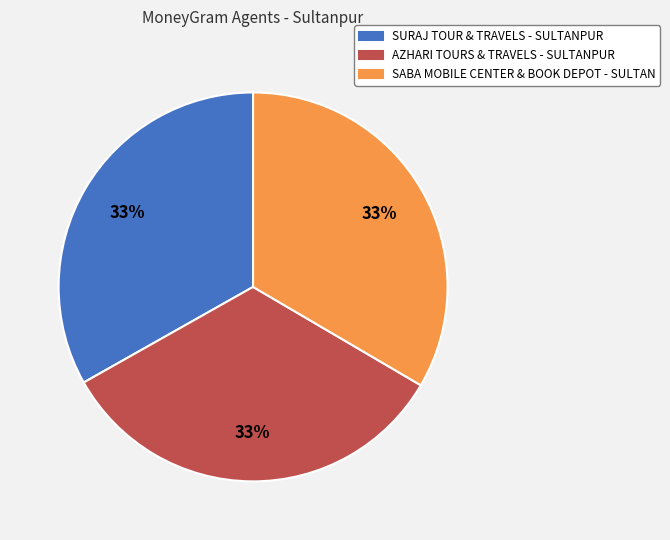

Does SABA MOBILE CENTER & BOOK DEPOT - SULTAN represent more than half of the total?

No